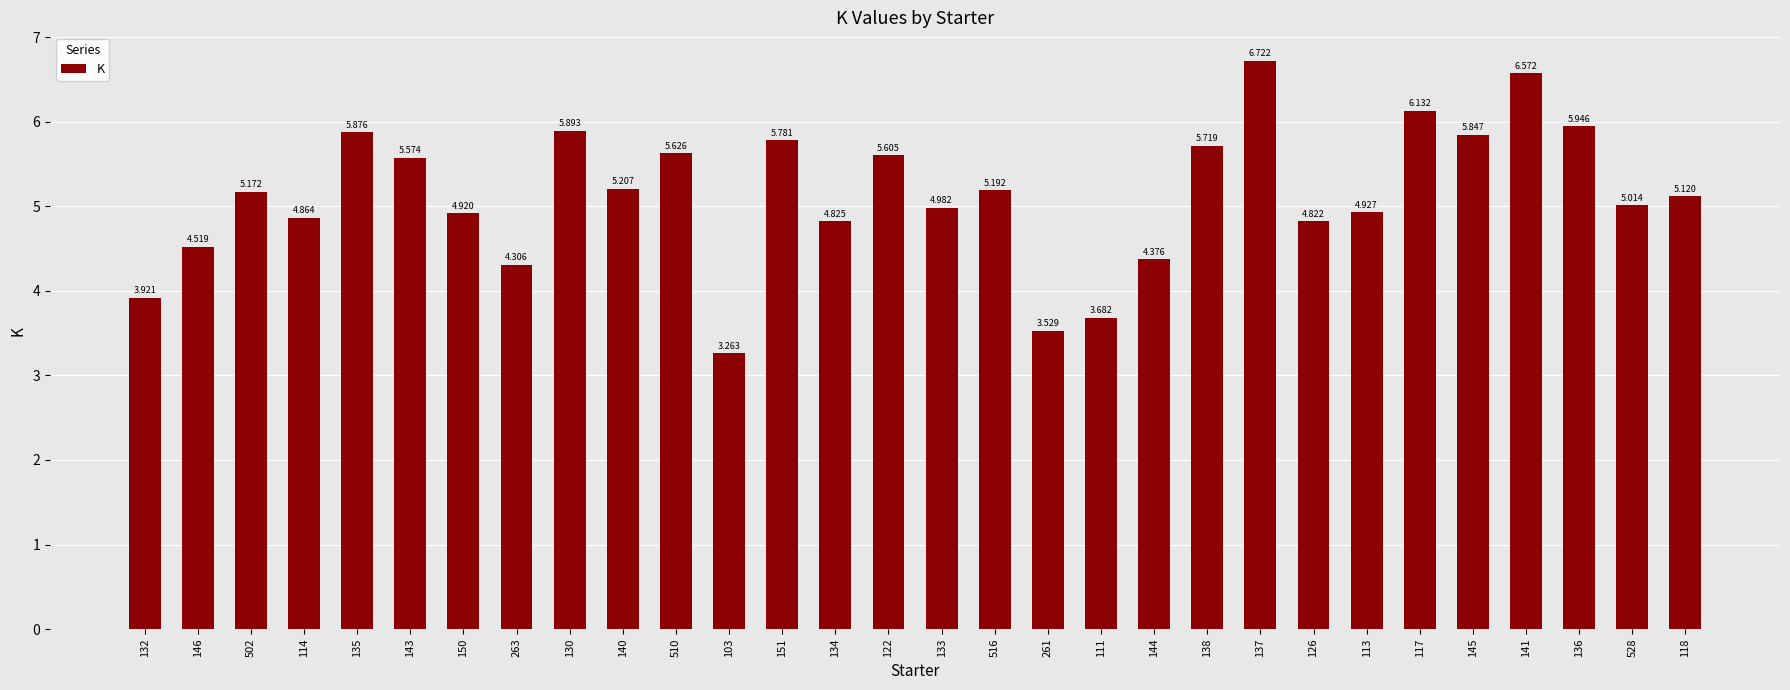

What is the sum of all values?

153.9